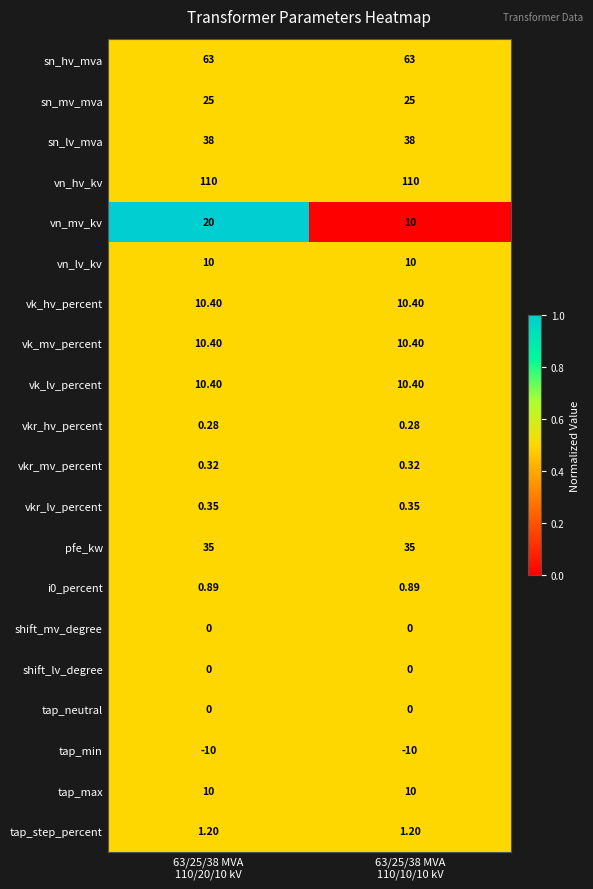

Which series has the largest range (max minus min)?

vn_mv_kv